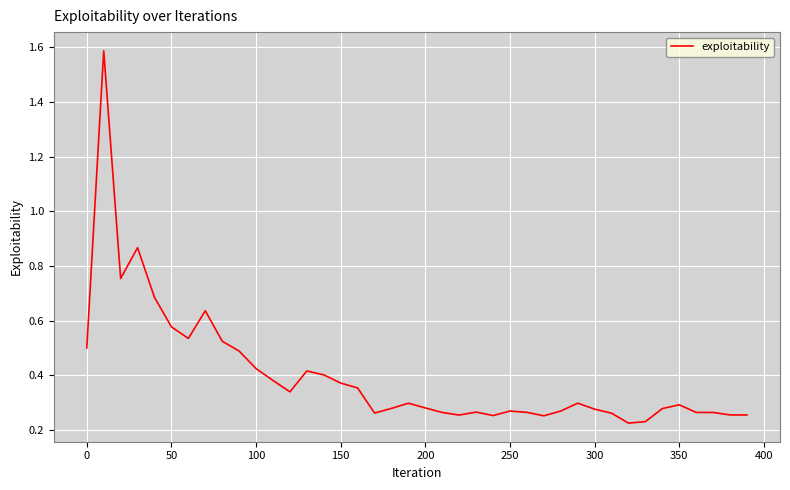

What is the difference between the maximum and minimum values?

1.4